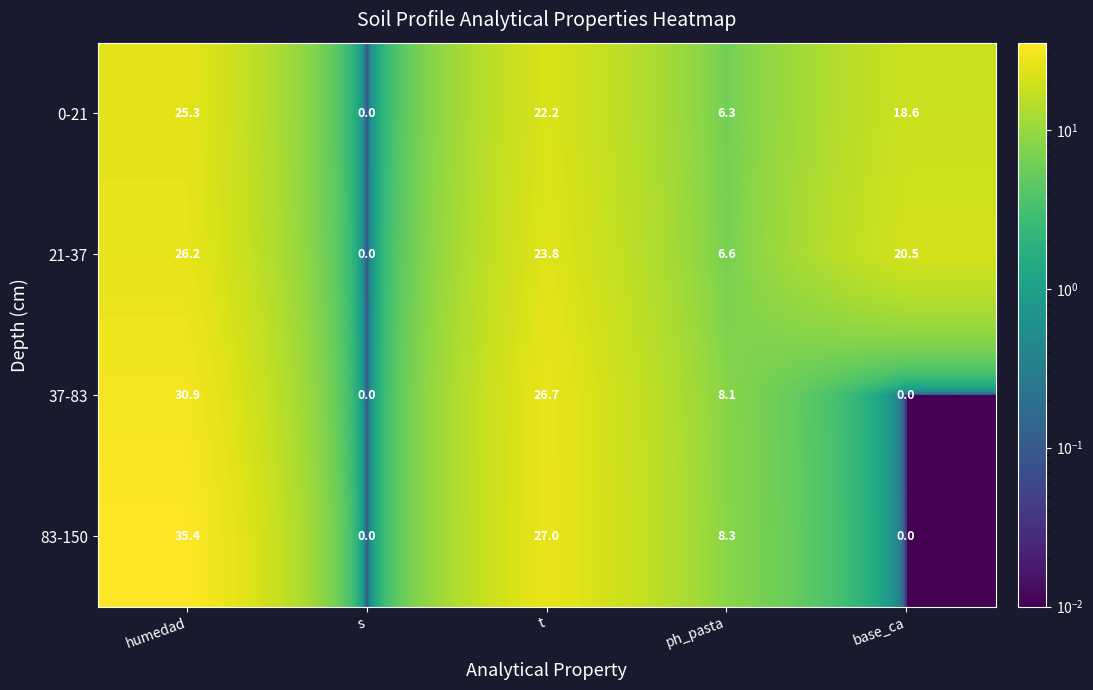

Reading left to right, extract all data points from this chart.

0-21: humedad=25.3	s=0.0	t=22.2	ph_pasta=6.3	base_ca=18.6
21-37: humedad=26.2	s=0.0	t=23.8	ph_pasta=6.6	base_ca=20.5
37-83: humedad=30.9	s=0.0	t=26.7	ph_pasta=8.1	base_ca=0.0
83-150: humedad=35.4	s=0.0	t=27.0	ph_pasta=8.3	base_ca=0.0